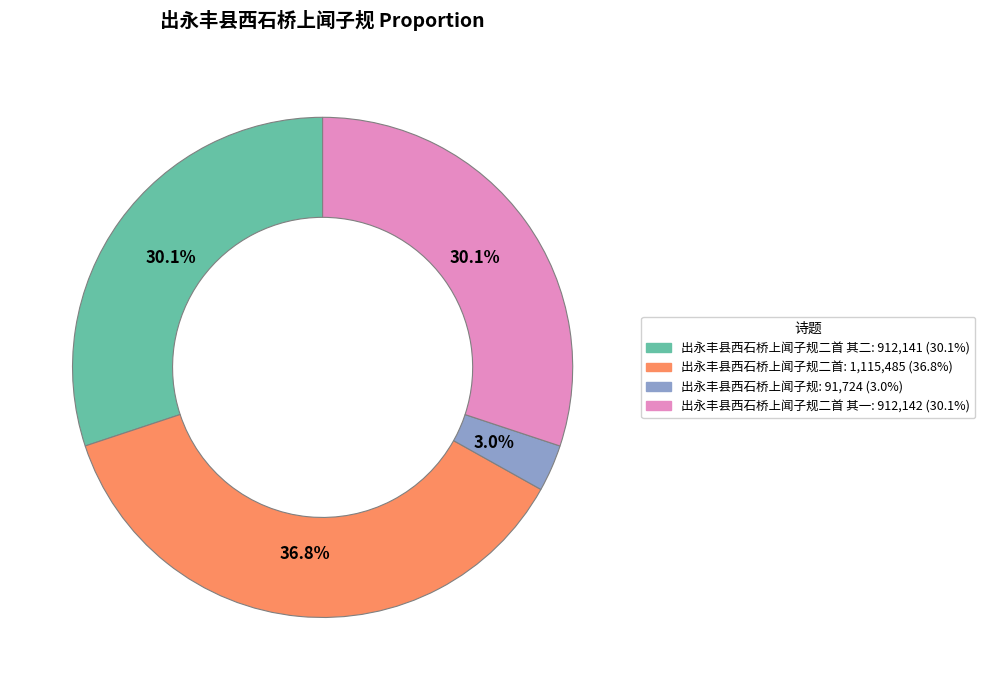

Is there any slice that represents more than half of the pie?

No